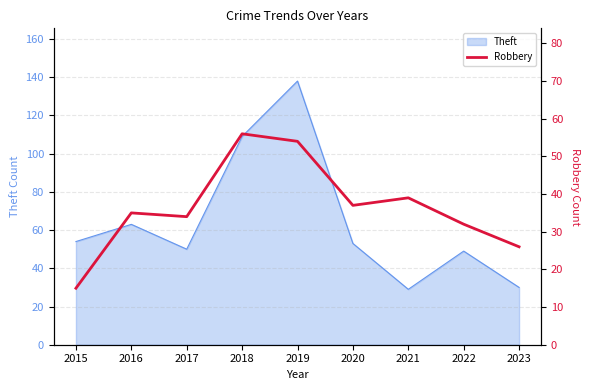

Where is Theft nearest to the value 83?

2016